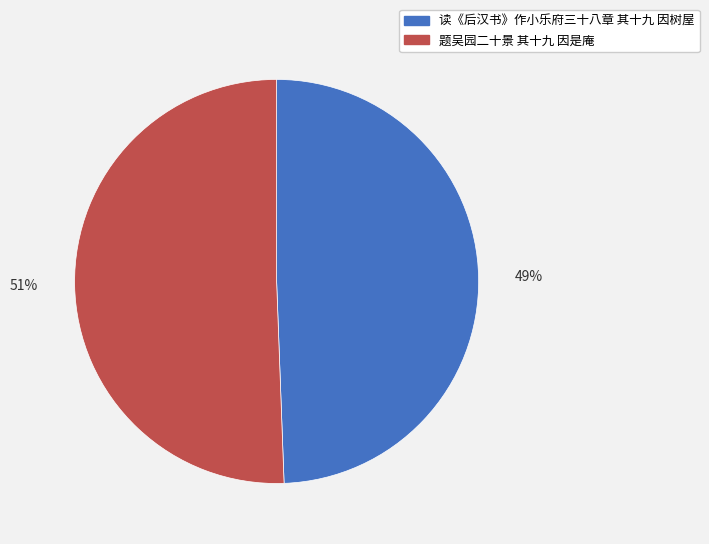

What is the largest slice in the pie chart?

题吴园二十景 其十九 因是庵